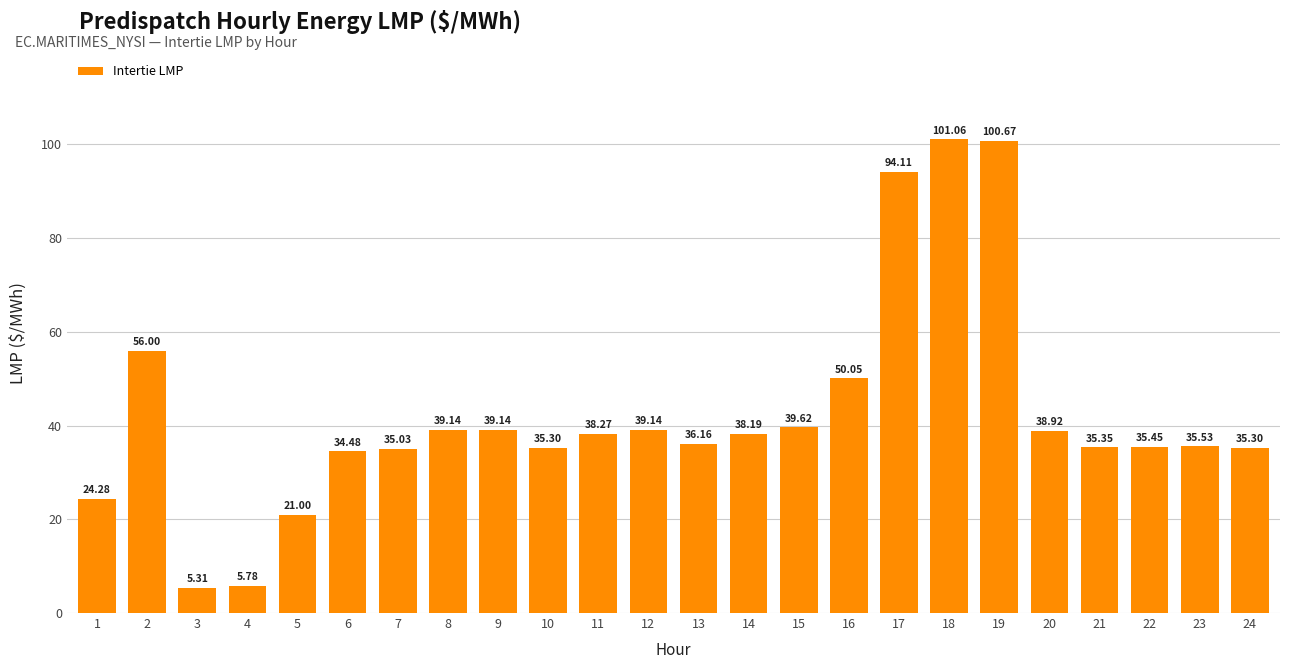

What is the average value?

42.2